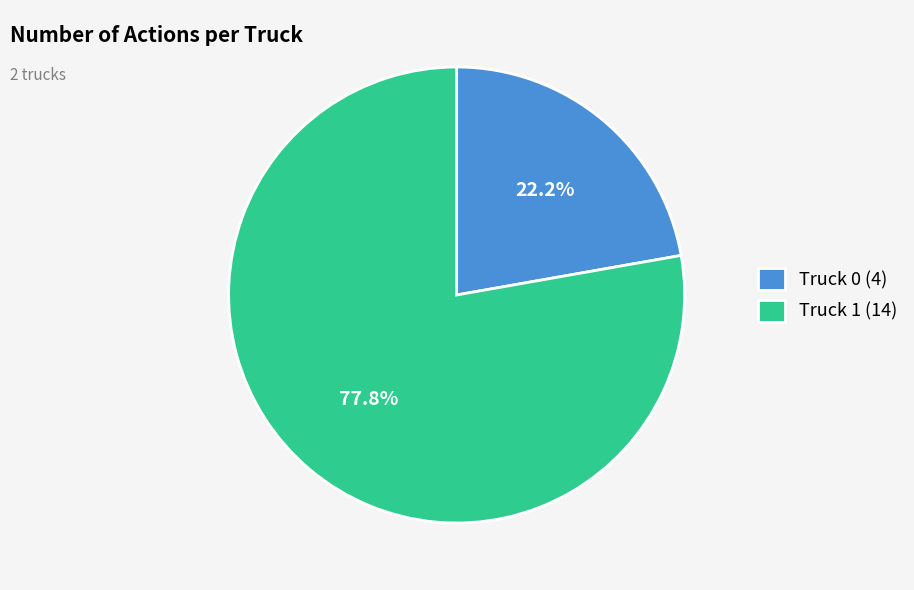

What portion of the pie excludes Truck 0?

77.8%